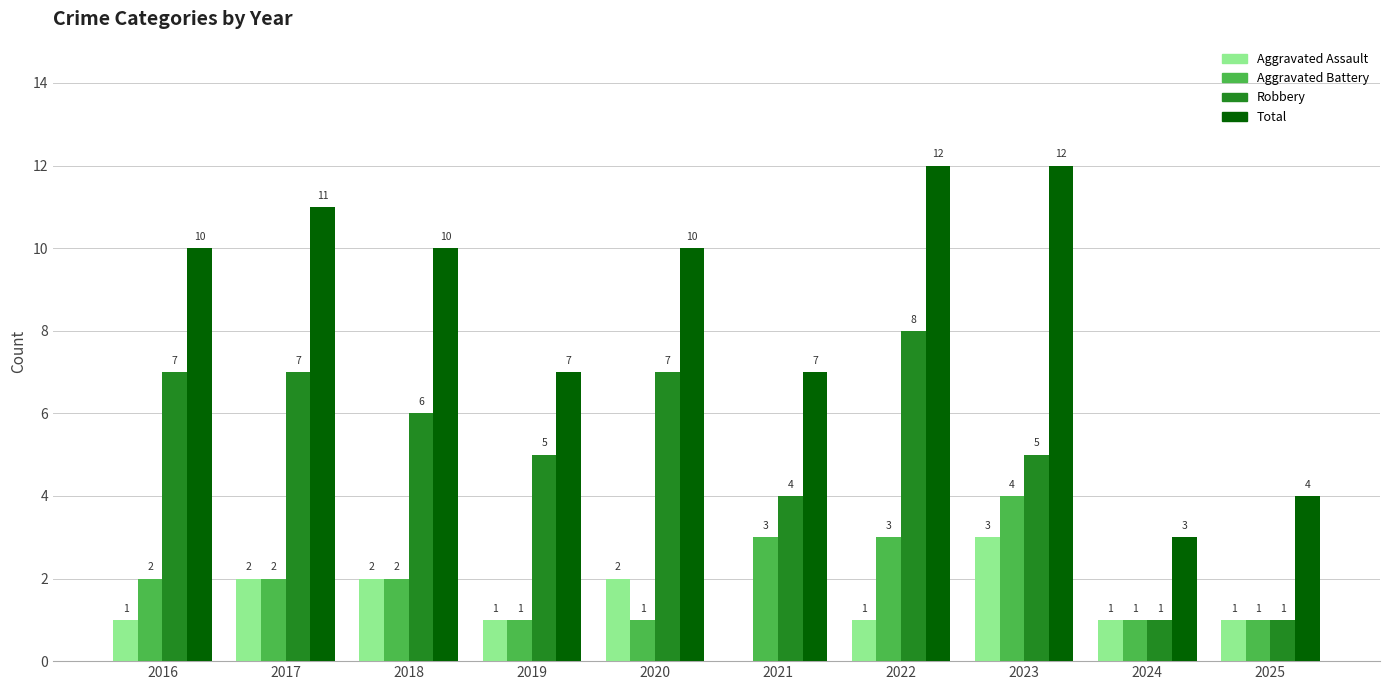

Is the value of Total at 2018 greater than the value of Aggravated Assault at 2017?

Yes